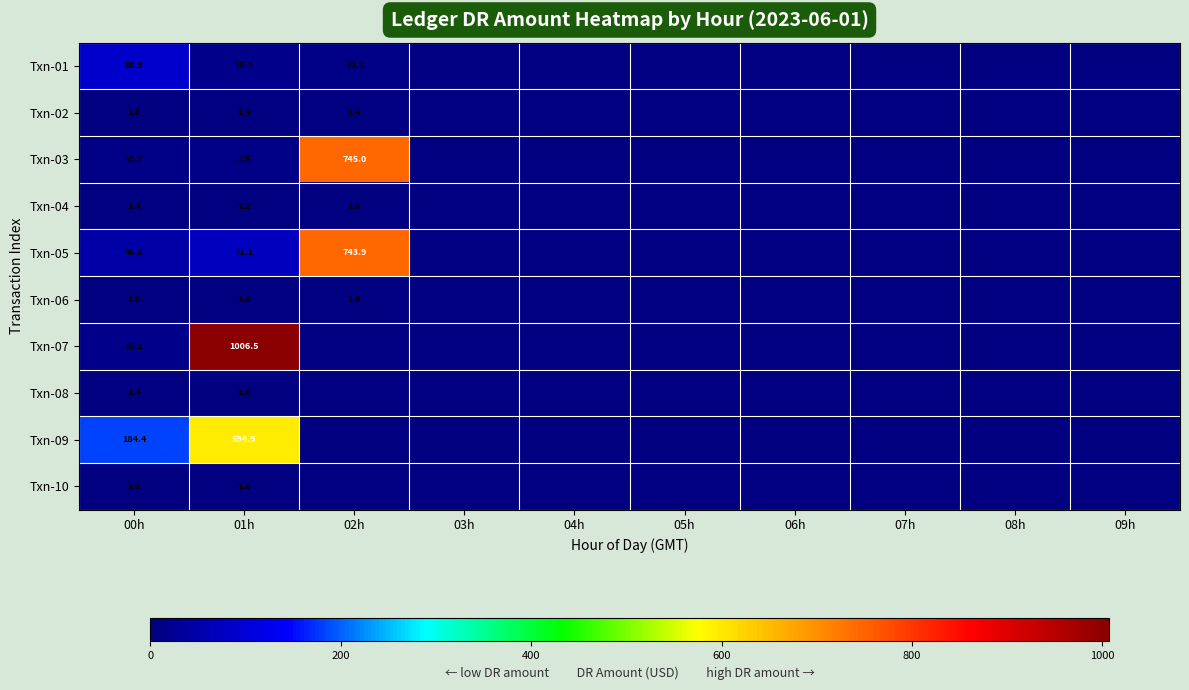

The Txn-01 series shows 88.9 at 00h. True or false?

True